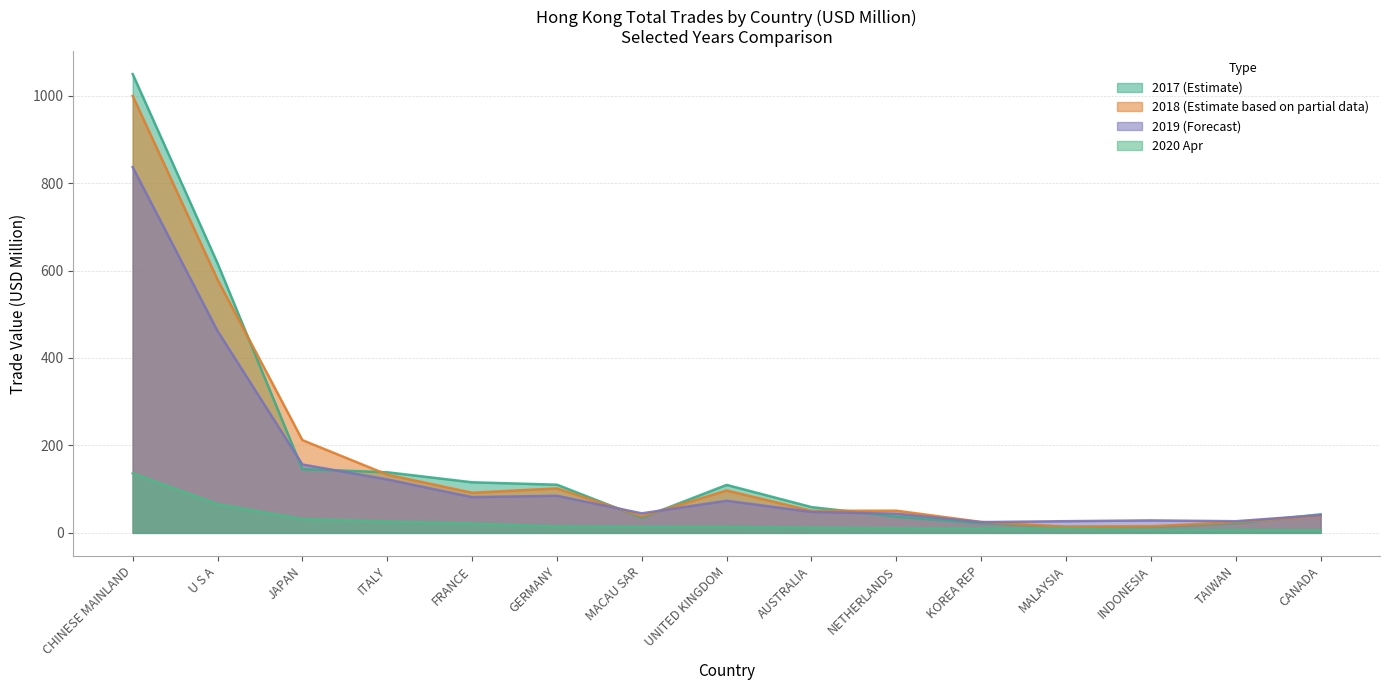

The 202004 series shows 5.5 at MALAYSIA. True or false?

False